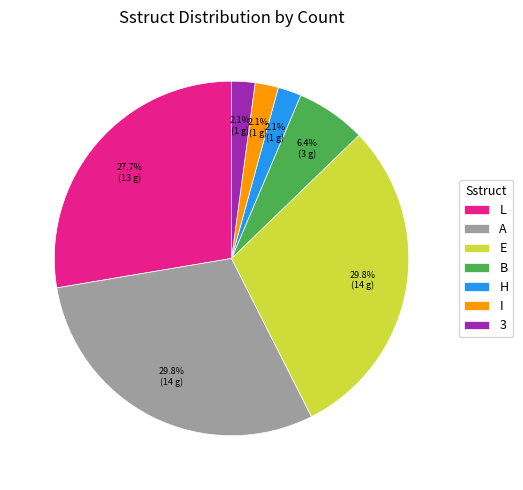

Approximately how many times larger is the value at I compared to B?

0.3